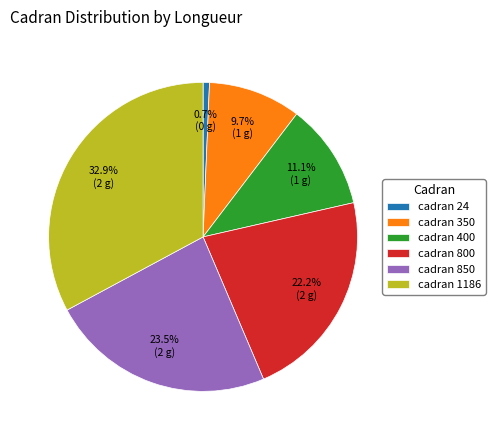

Rank the categories by value from highest to lowest.

cadran 1186, cadran 850, cadran 800, cadran 400, cadran 350, cadran 24